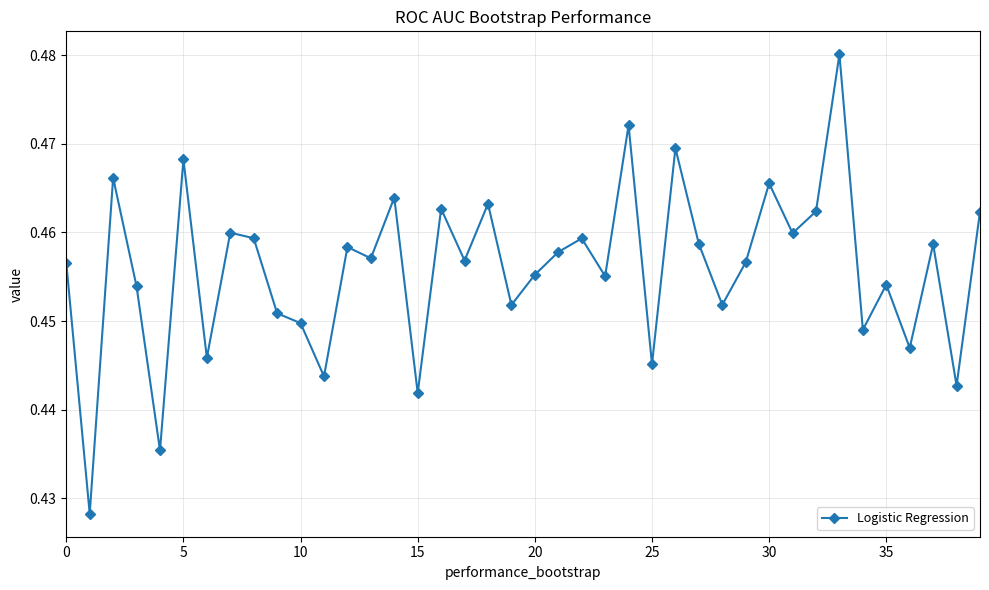

How many values are between 0 and 1?

40